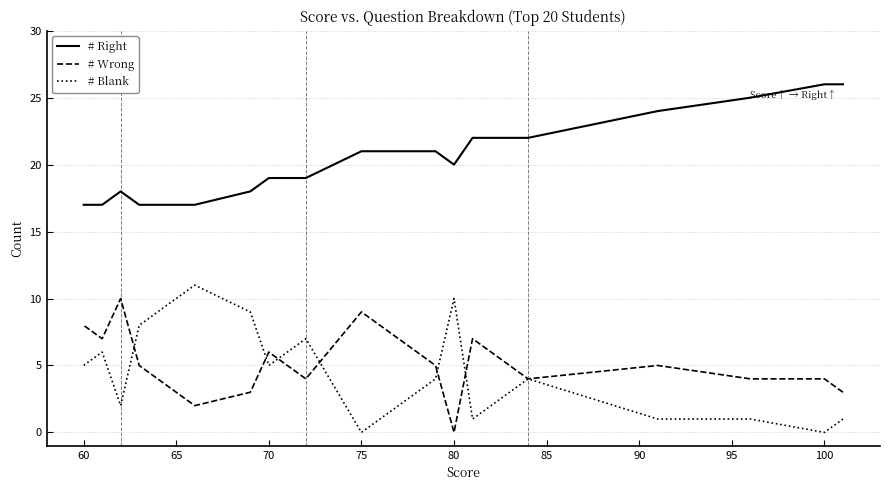

What is the average value of the # Wrong series?

5